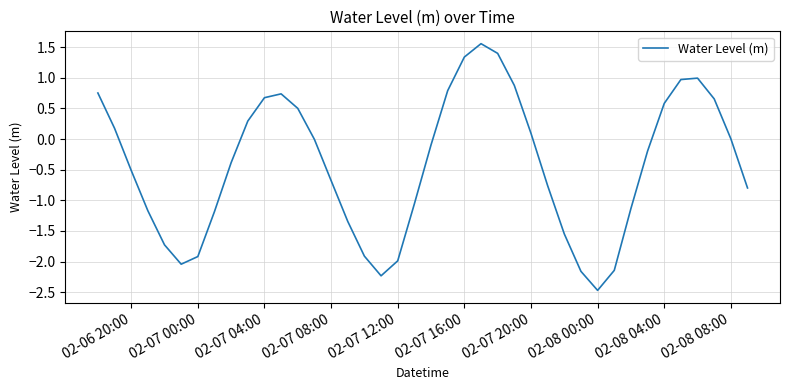

What is the minimum value shown in the chart?

-2.5